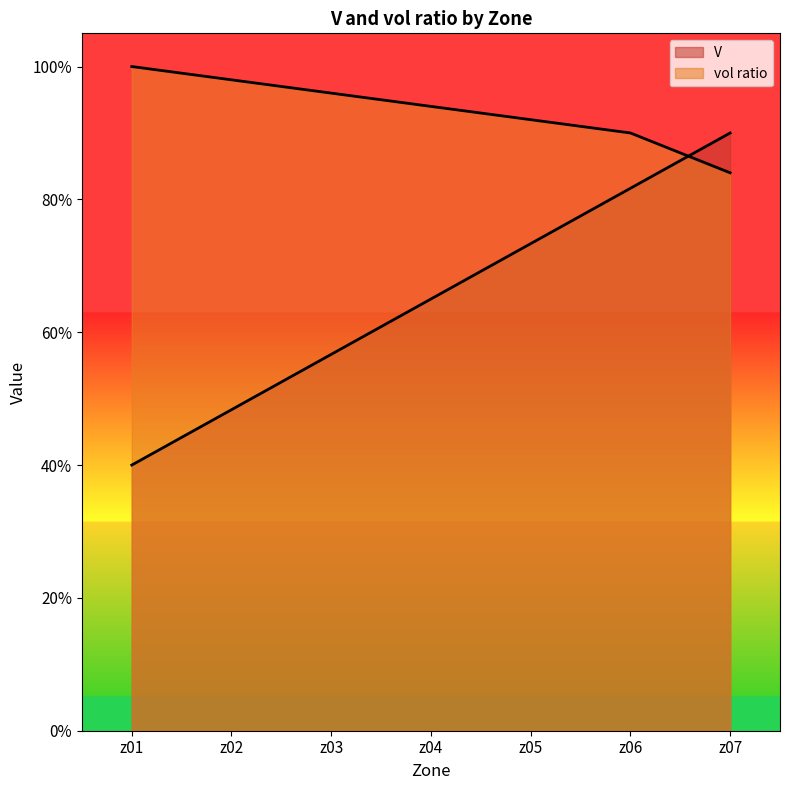

Which series has the largest range (max minus min)?

V